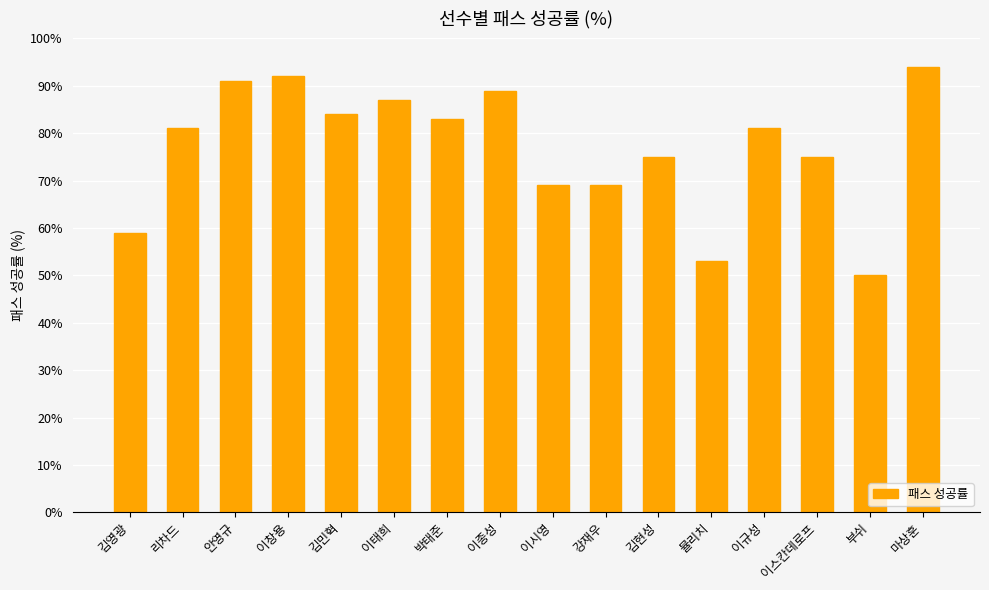

Reading left to right, list all the values displayed in this chart.

김영광=59	리차드=81	안영규=91	이창용=92	김민혁=84	이태희=87	박태준=83	이종성=89	이시영=69	강재우=69	김현성=75	뮬리치=53	이규성=81	이스칸데로프=75	부쉬=50	마상훈=94